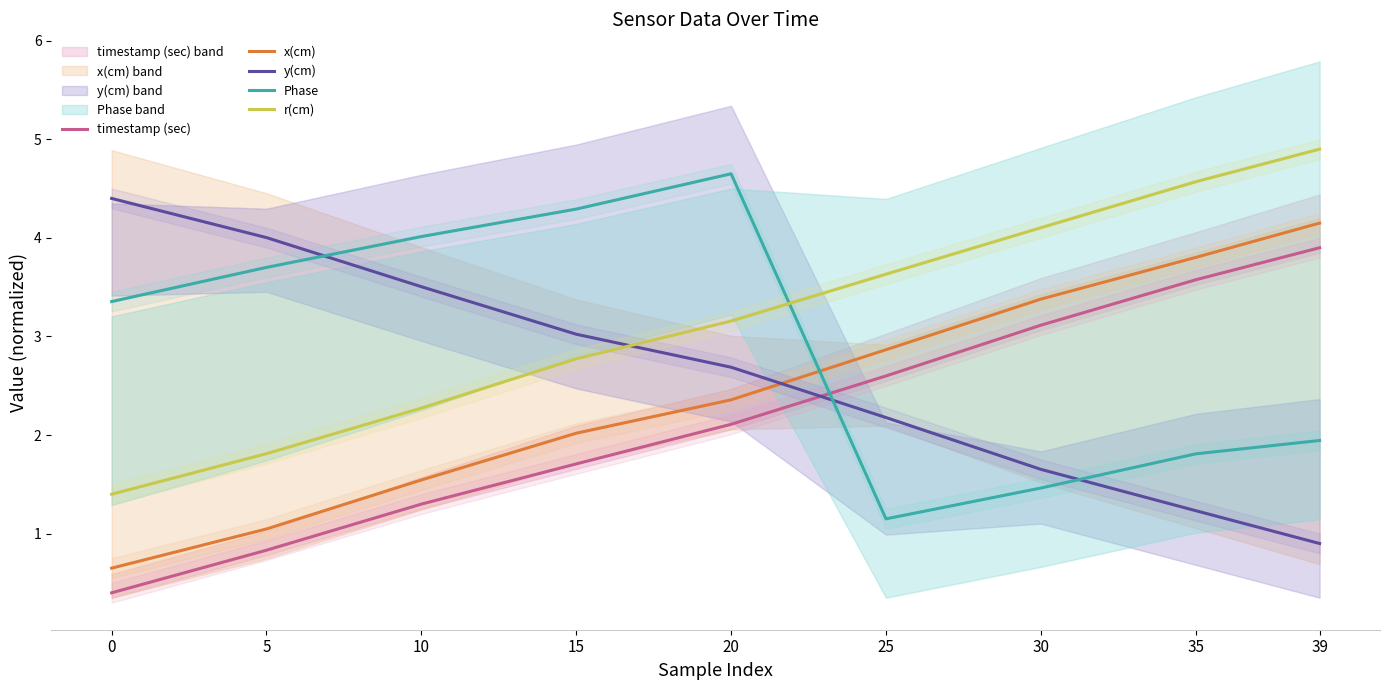

What is the value of the timestamp (sec) point at the 4th from the left?

1.7